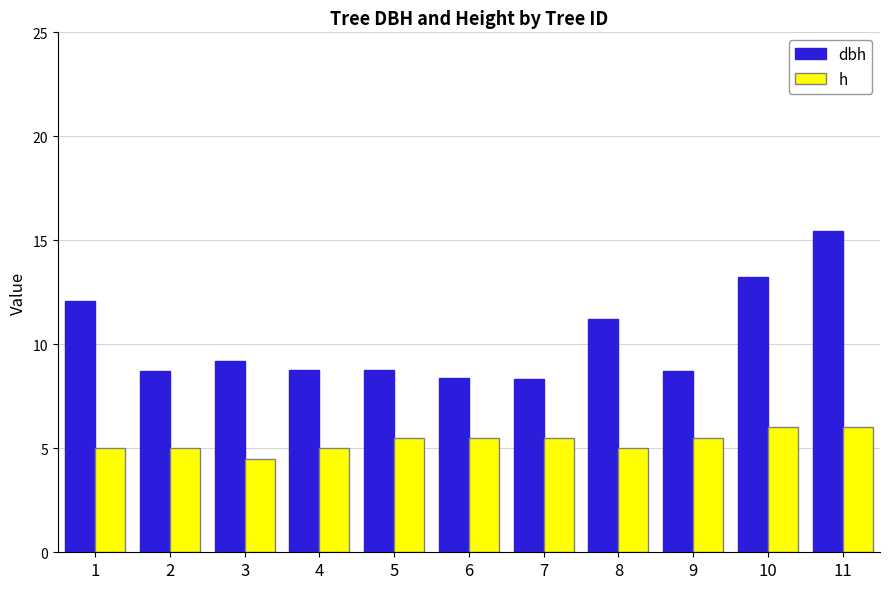

What is the minimum value shown in the chart?

4.5